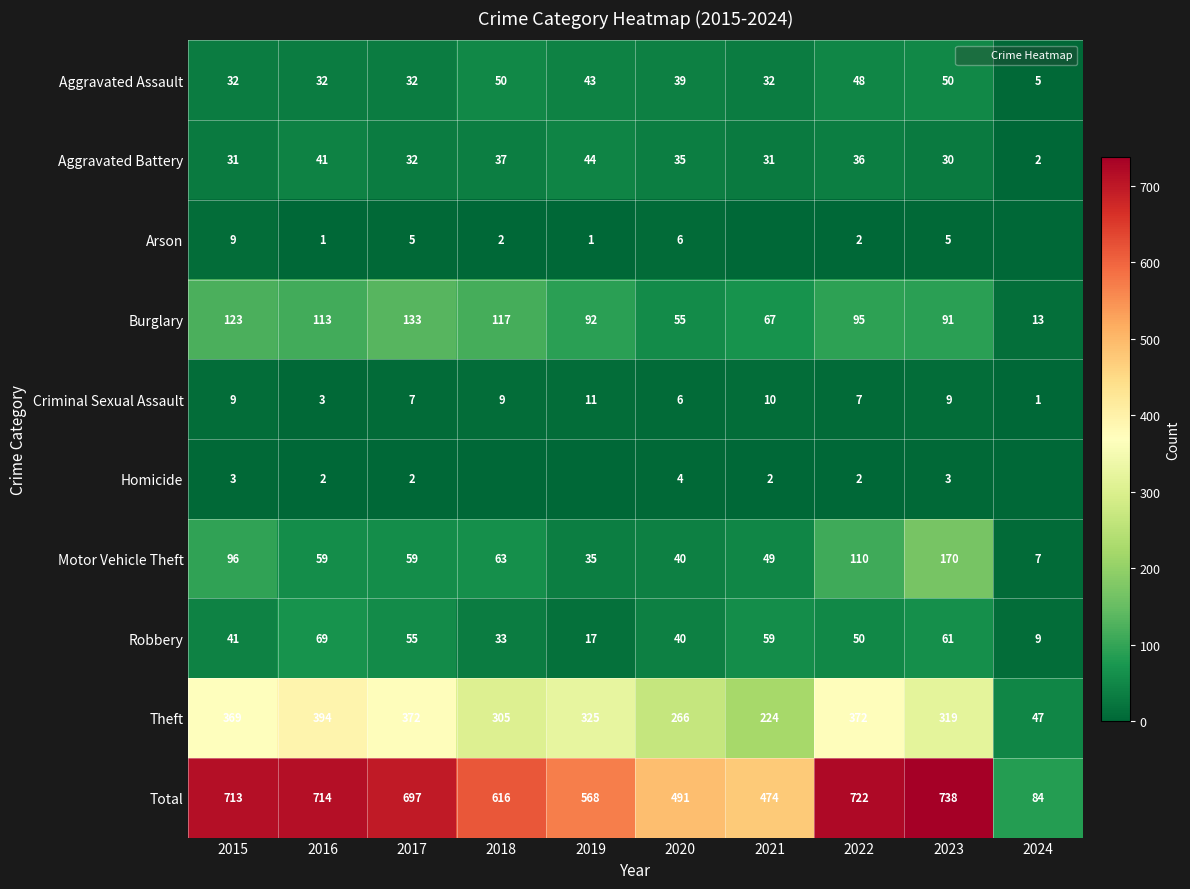

How many positive values does the Homicide series have?

7